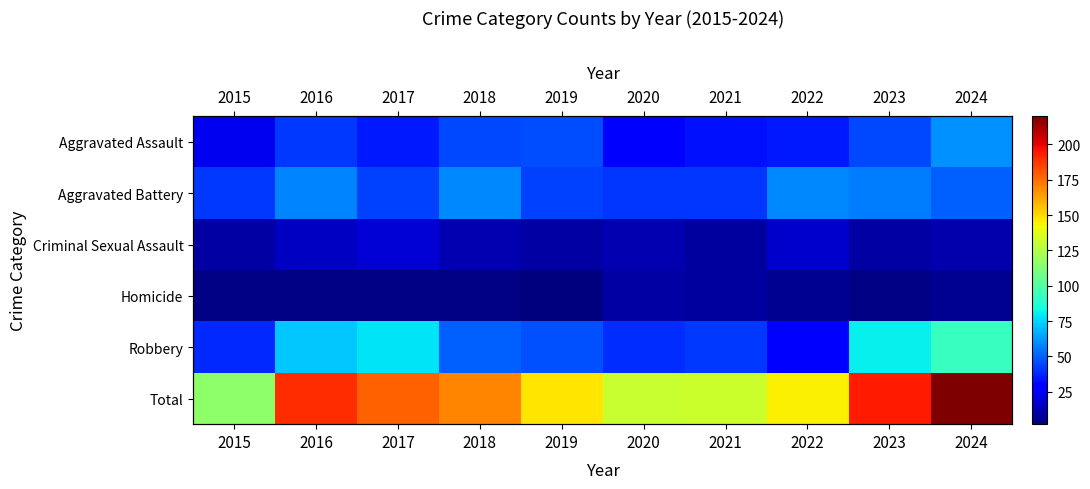

What is the difference between the maximum and minimum values in the Robbery series?

65